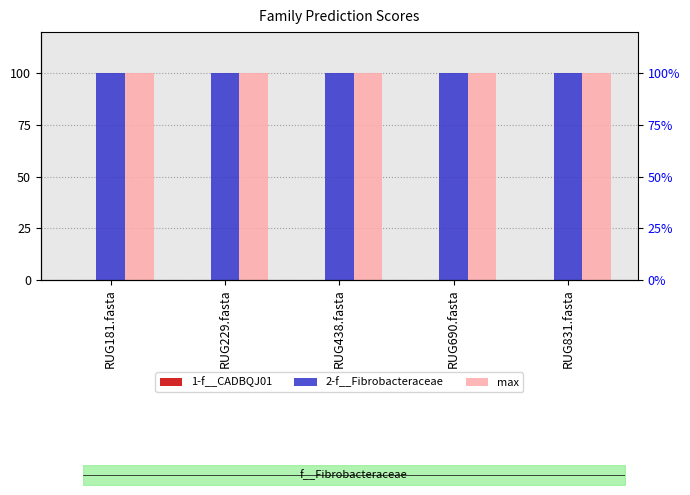

What position from the right is RUG831.fasta?

1